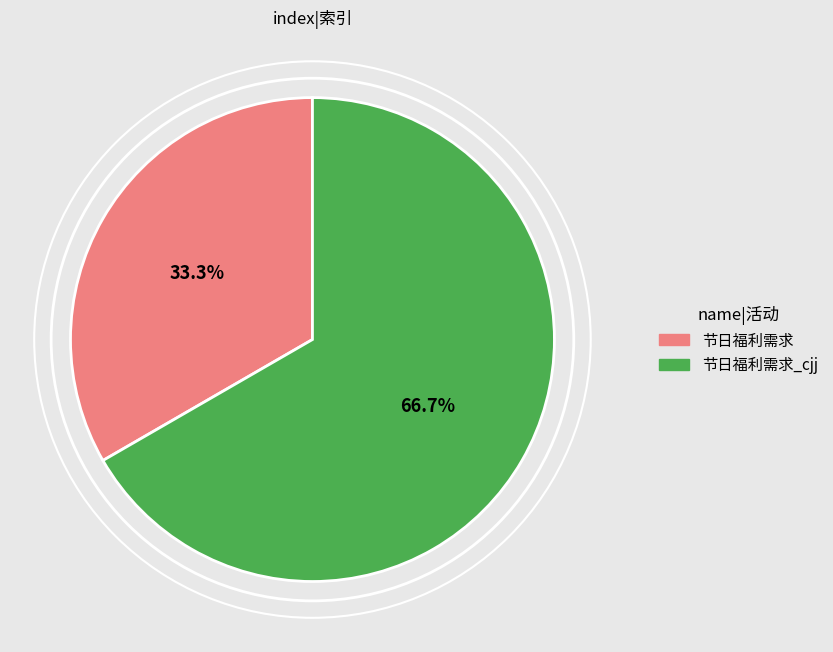

Is there a majority slice in this chart?

Yes